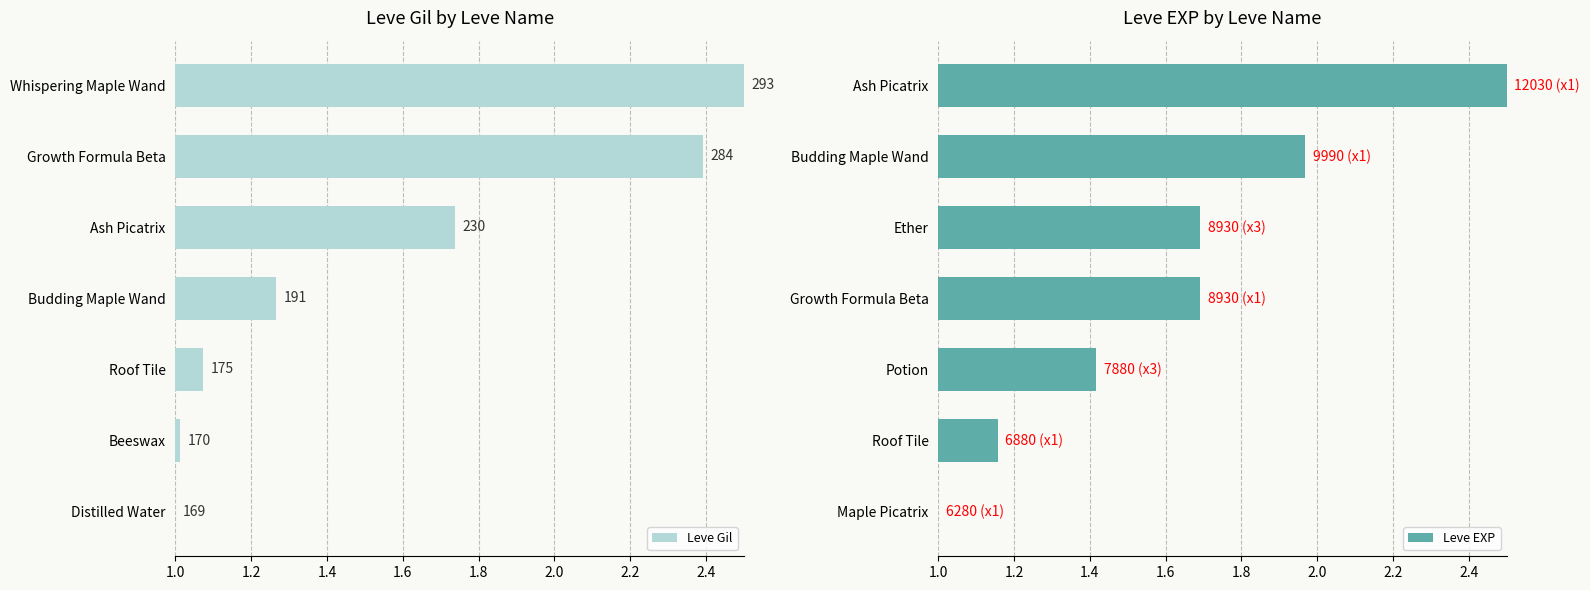

What is the difference between the maximum and minimum values in the Leve EXP series?

1.5